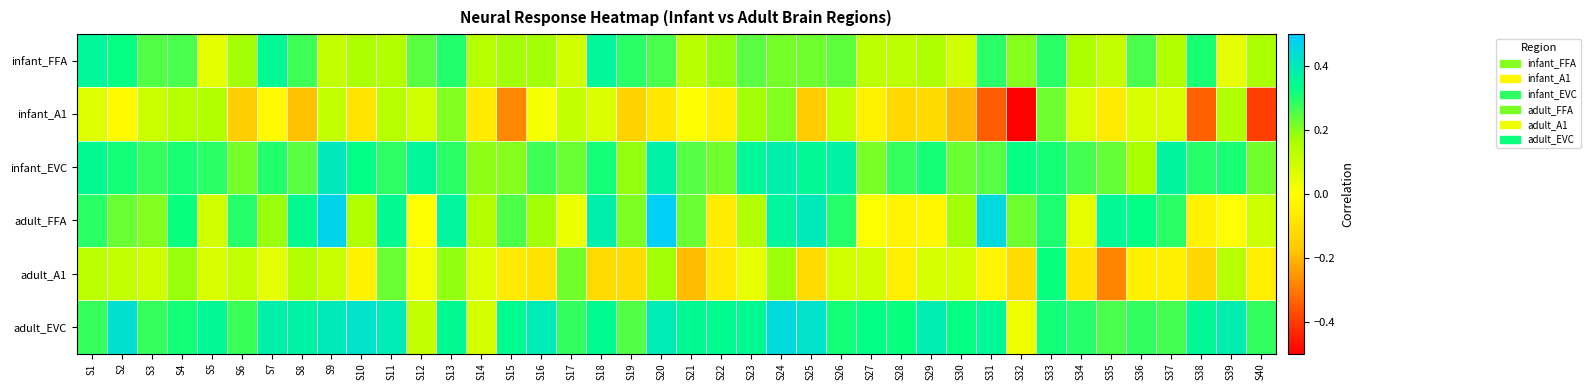

At which category is the sum across all series the highest?

S24